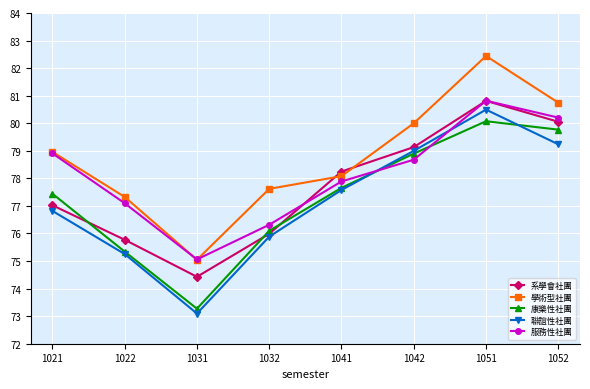

Reading right to left, extract all data points from this chart.

系學會社團: 80.1	80.8	79.1	78.2	76.0	74.4	75.8	77.0
學術型社團: 80.7	82.4	80.0	78.1	77.6	75.0	77.3	79.0
康樂性社團: 79.8	80.1	78.9	77.7	76.1	73.3	75.3	77.4
聯誼性社團: 79.2	80.5	79.0	77.6	75.9	73.1	75.3	76.8
服務性社團: 80.2	80.8	78.7	77.9	76.3	75.1	77.1	78.9